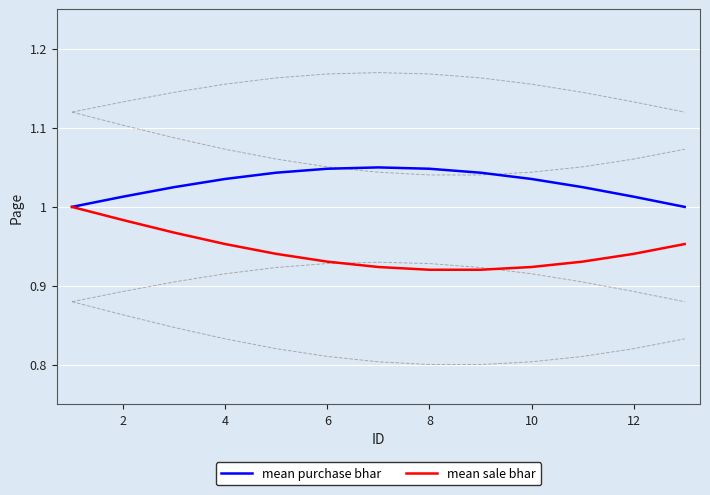

What is the smallest value displayed?

0.9